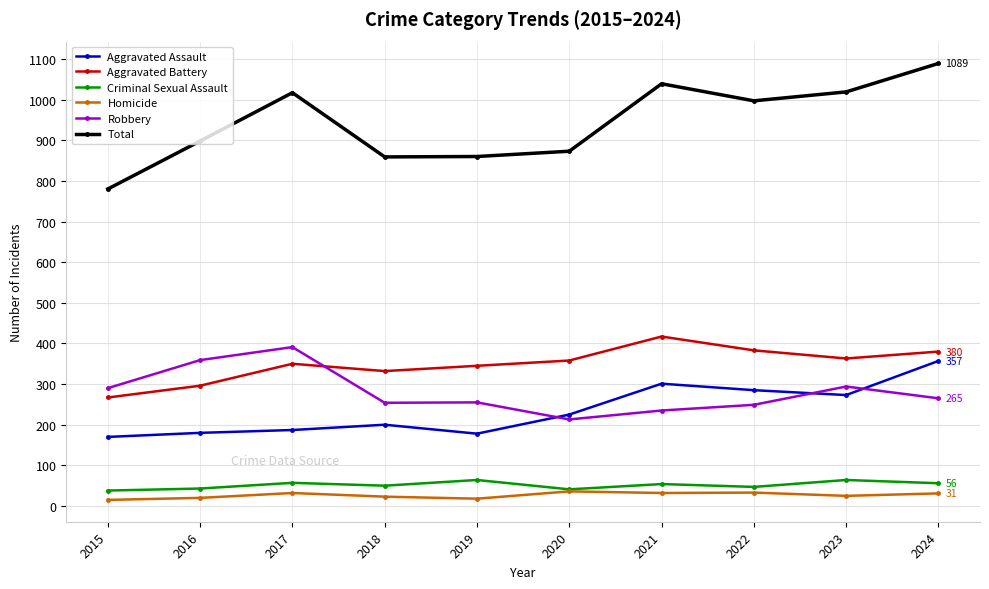

Rank the series by their maximum value, from lowest to highest.

Homicide, Criminal Sexual Assault, Aggravated Assault, Robbery, Aggravated Battery, Total